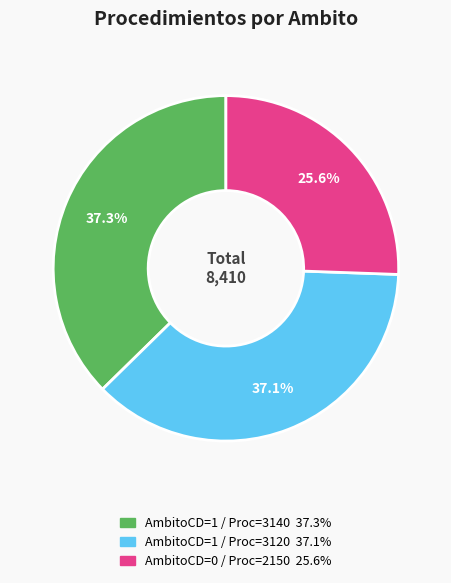

Is there any slice that represents more than half of the pie?

No